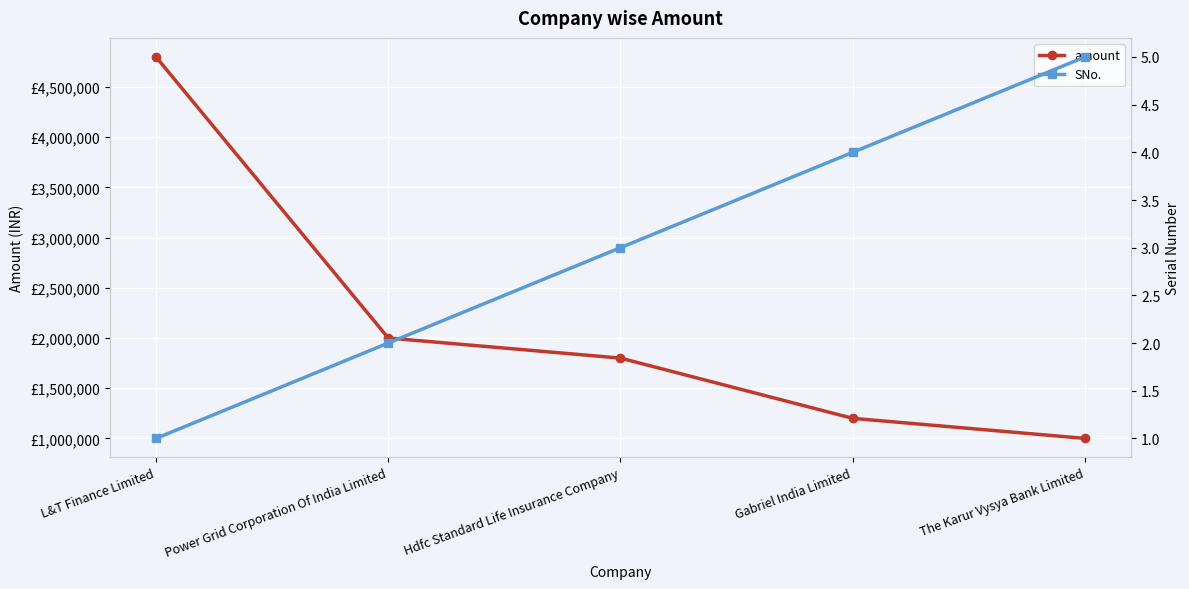

Which series has the largest range (max minus min)?

amount